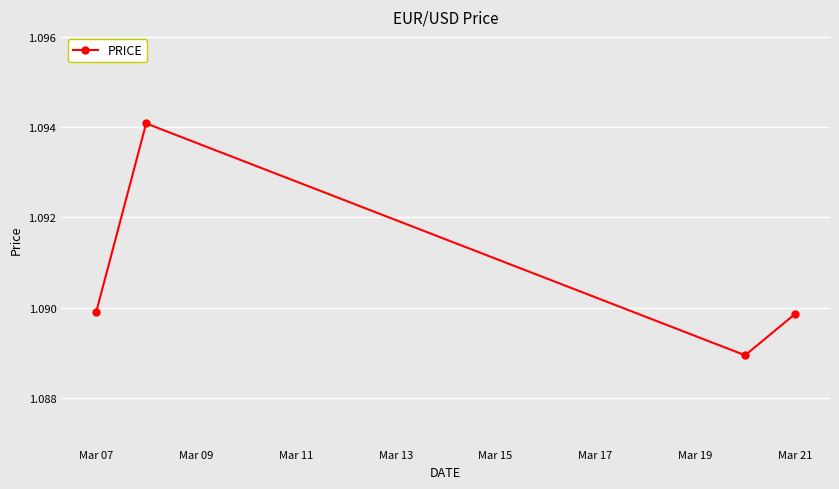

Count the values in the range 1 to 2.

4